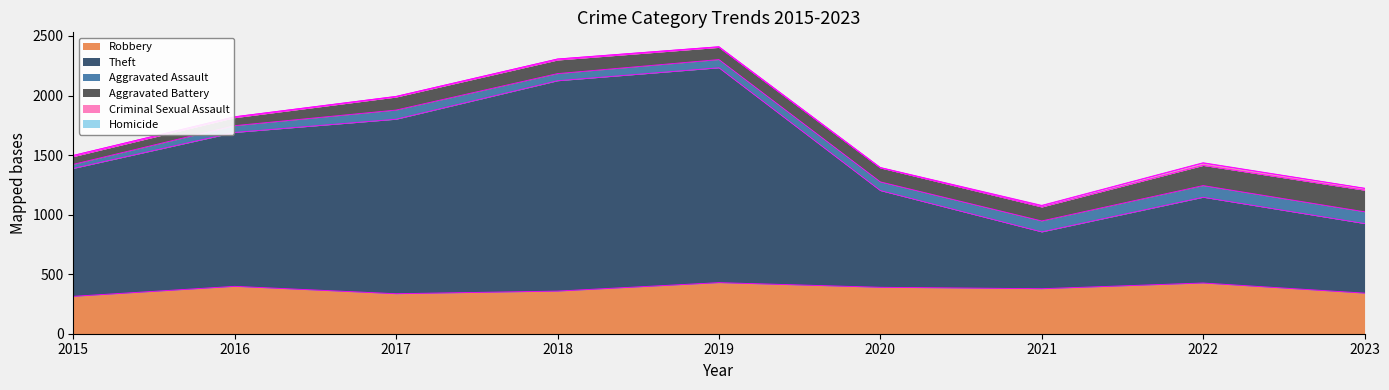

Rank the series by their maximum value, from highest to lowest.

Theft, Robbery, Aggravated Battery, Aggravated Assault, Criminal Sexual Assault, Homicide